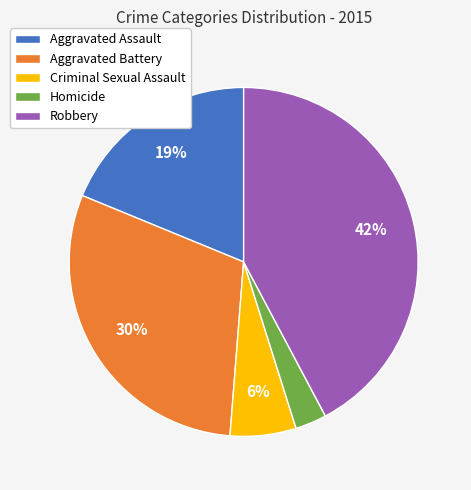

Which slice is the smallest?

Homicide